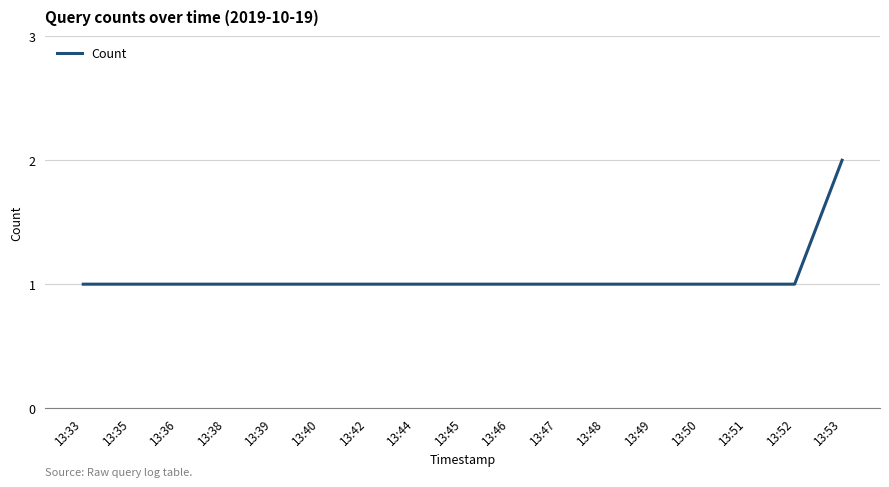

Reading left to right, extract all data points from this chart.

1	1	1	1	1	1	1	1	1	1	1	1	1	1	1	1	2